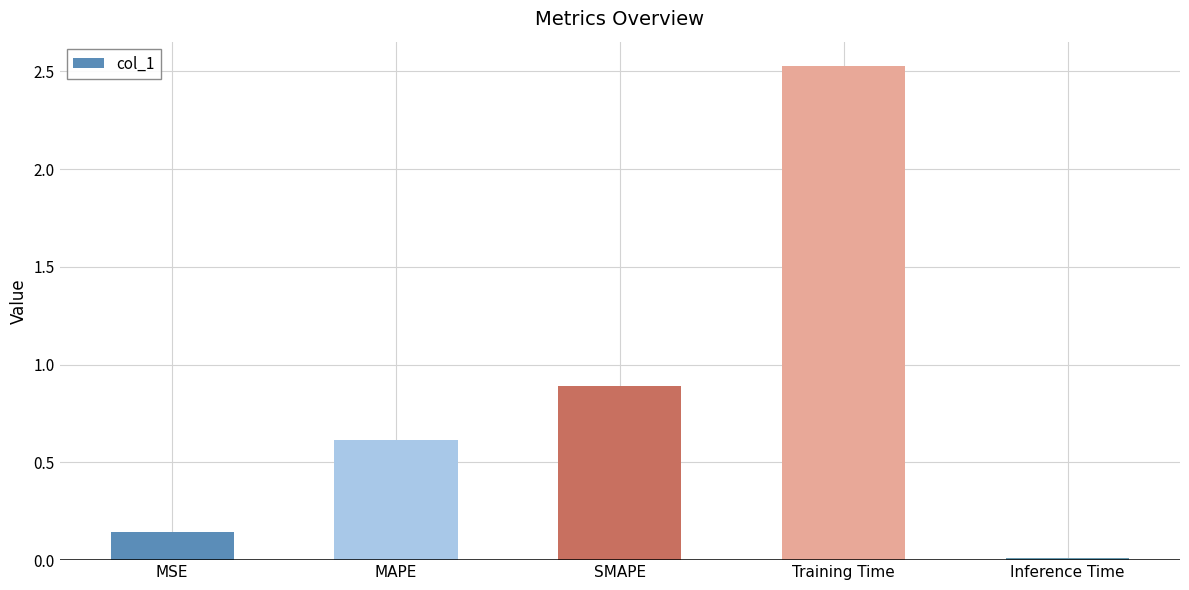

What is the difference between the values at MSE and Training Time?

2.4